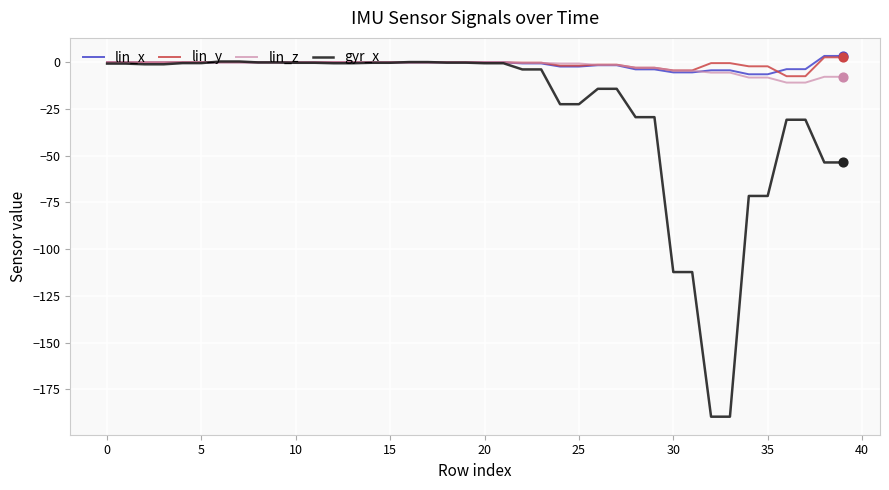

What are all the series names shown in the legend?

lin_x, lin_y, lin_z, gyr_x